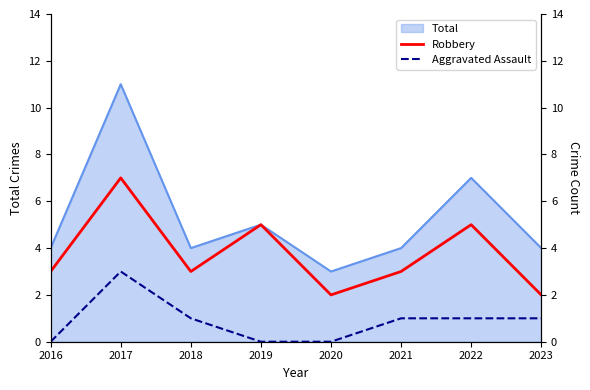

What is the difference between the maximum and minimum values in the Robbery series?

5